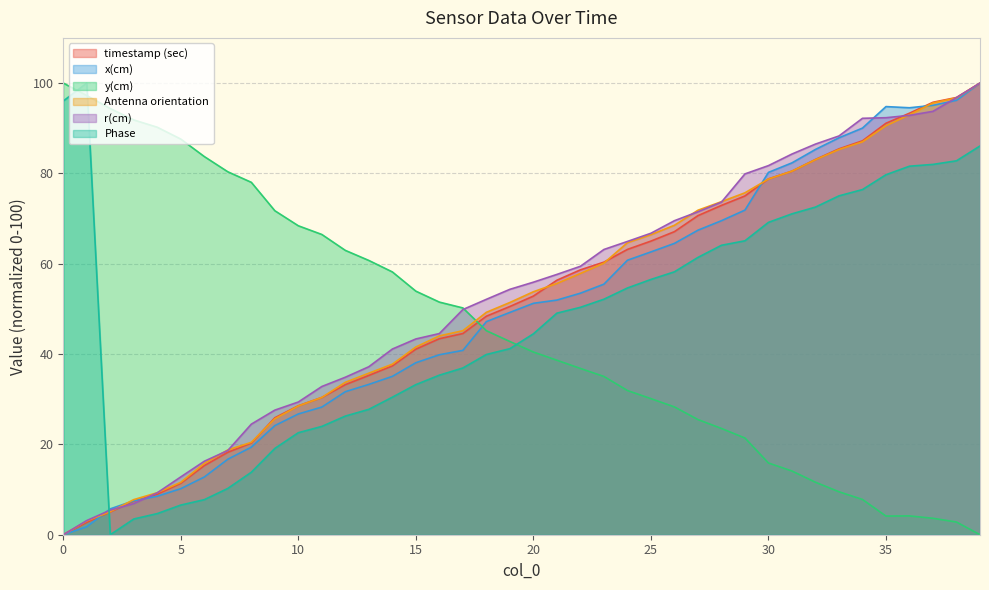

After their last crossing, which series has the higher values: r(cm) or Phase?

r(cm)